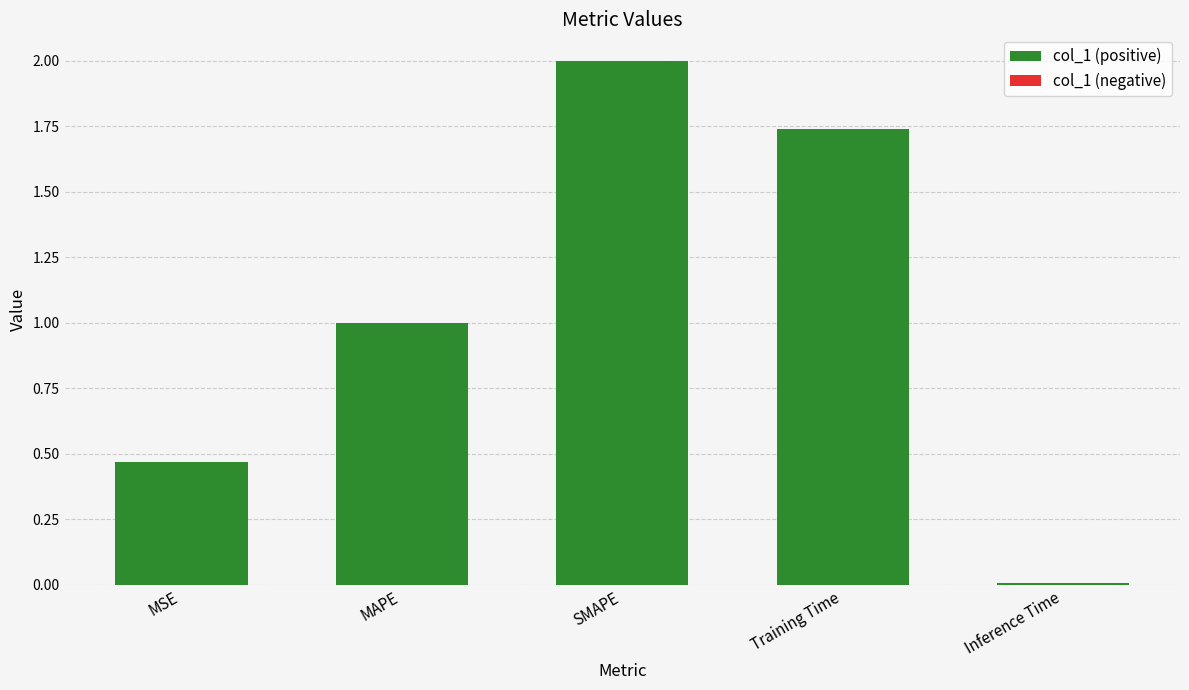

At which category does the chart reach its minimum across all series?

Inference Time